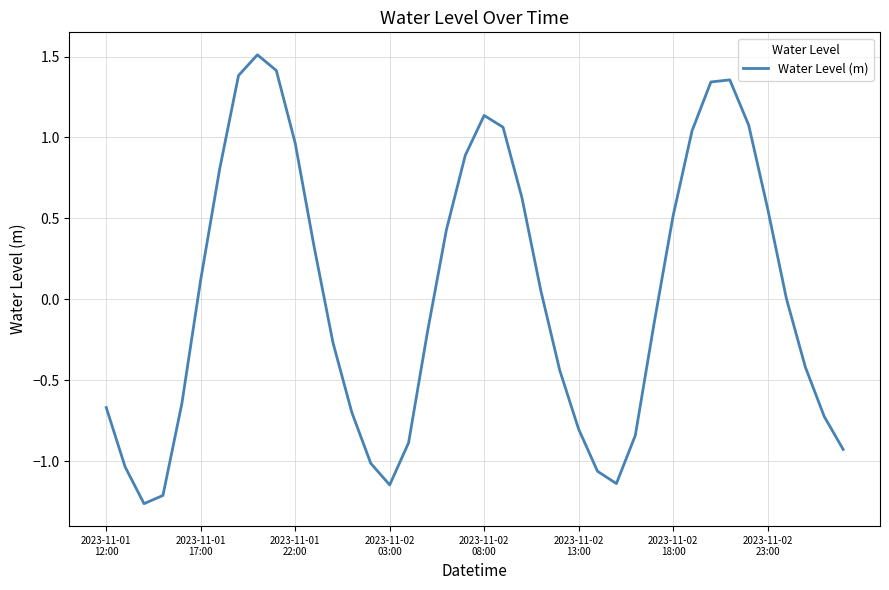

Is this an area chart (filled region under the line)?

No